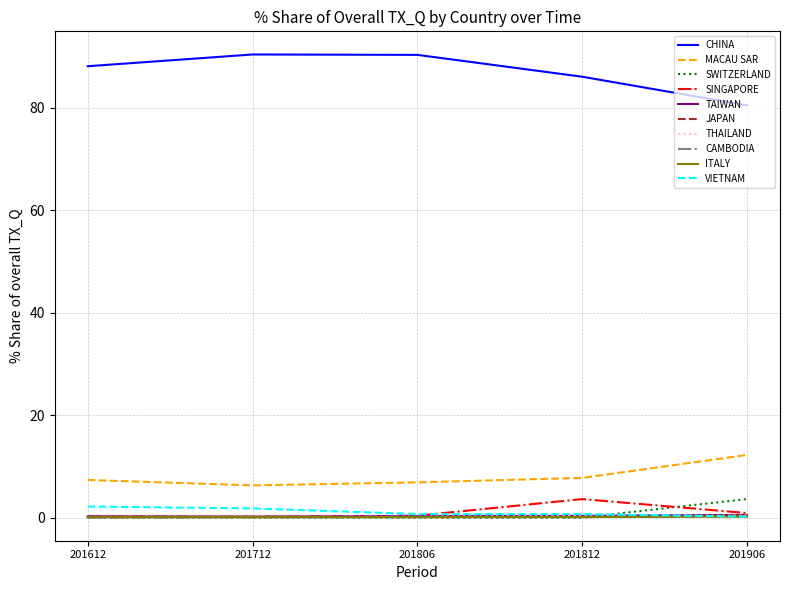

Which series has the widest spread of values?

CHINA